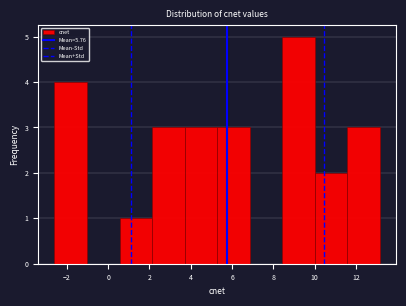

Reading left to right, transcribe this chart: for each bar, give the range it covers on the x-axis and its height. Neither the bar edges nor the heights are printed on the chart, so give them approximately, as read against the axes.

-2.6 to -1.0: 4
-1.0 to 0.6: 0
0.6 to 2.2: 1
2.2 to 3.8: 3
3.8 to 5.2: 3
5.2 to 6.8: 3
6.8 to 8.4: 0
8.4 to 10.0: 5
10.0 to 11.6: 2
11.6 to 13.2: 3